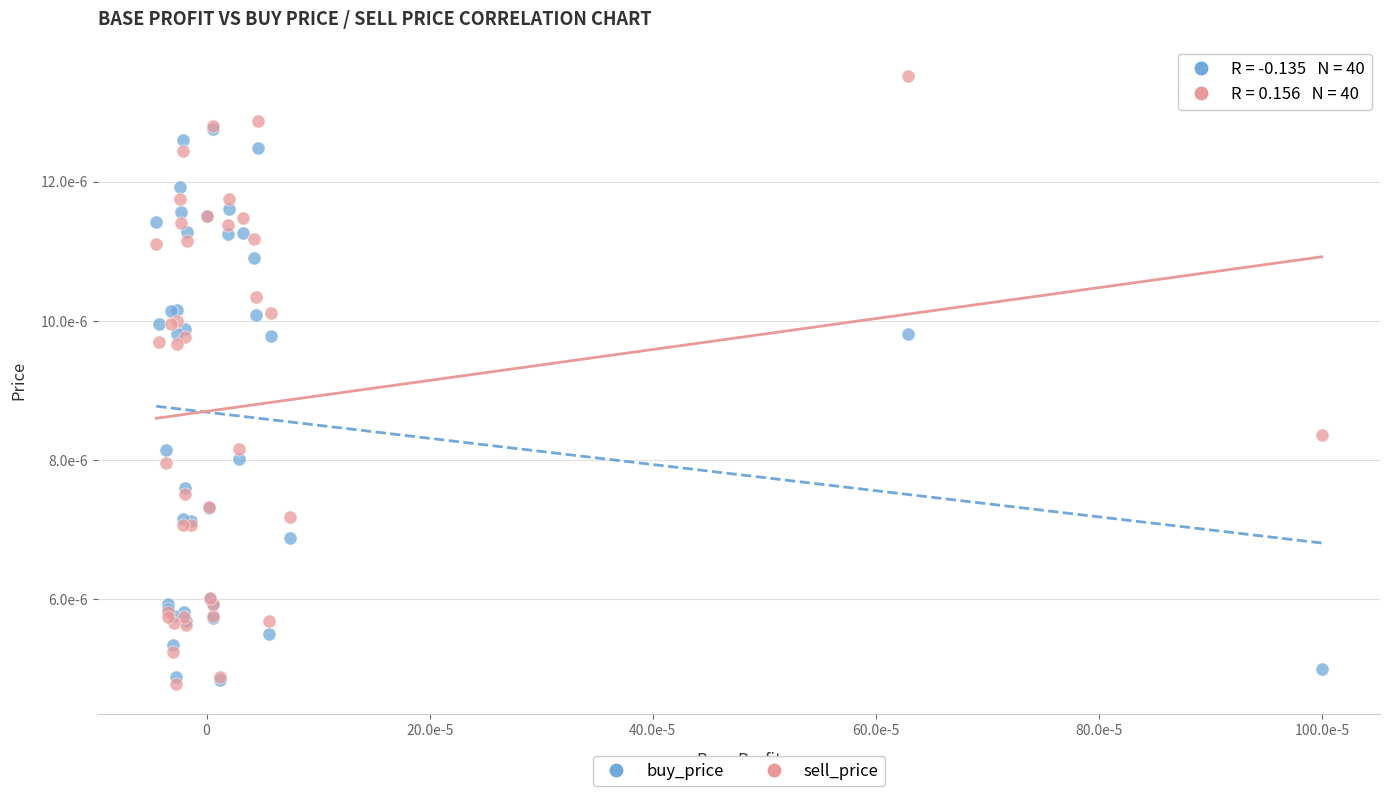

What are all the series names shown in the legend?

buy_price, sell_price